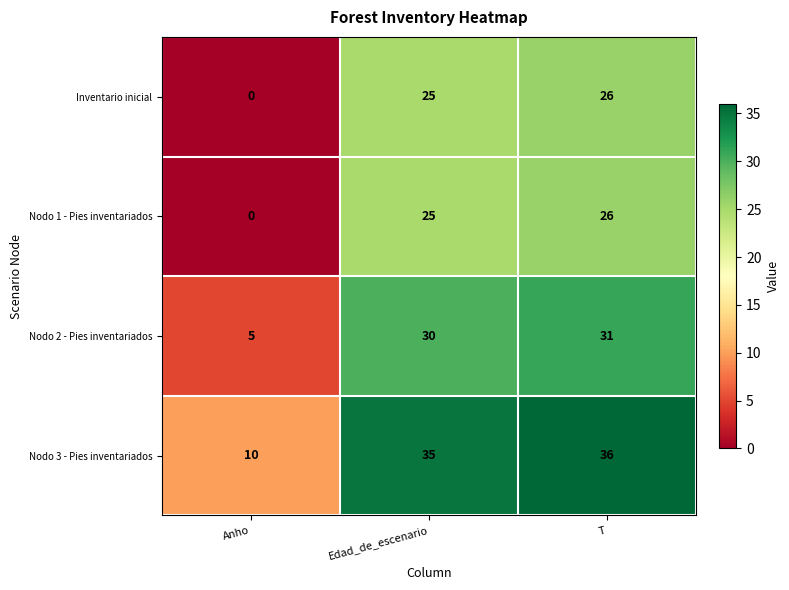

Which label corresponds to the smallest value in the chart?

Anho